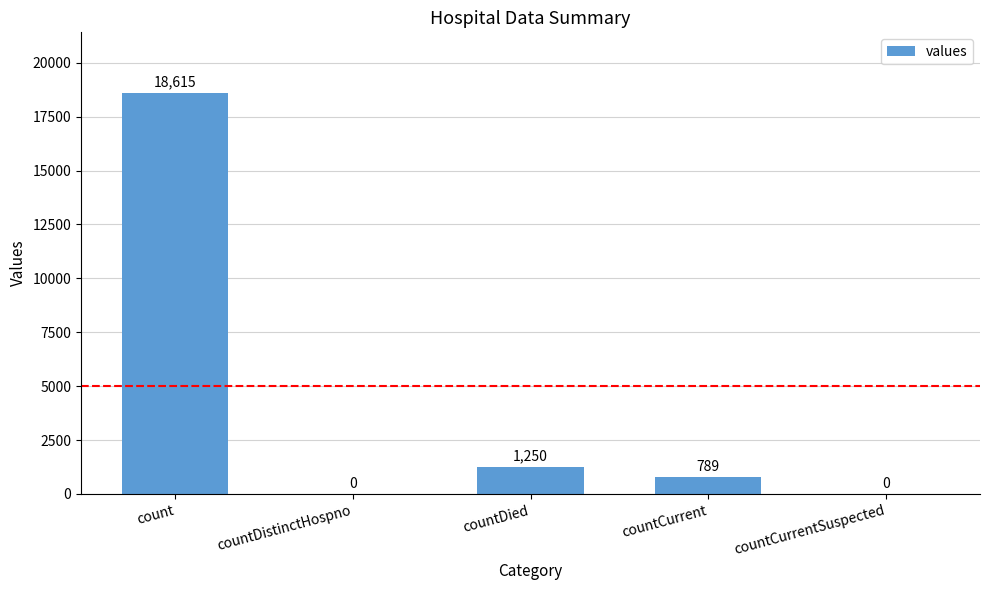

Where is the data nearest to the value 9307?

countDied